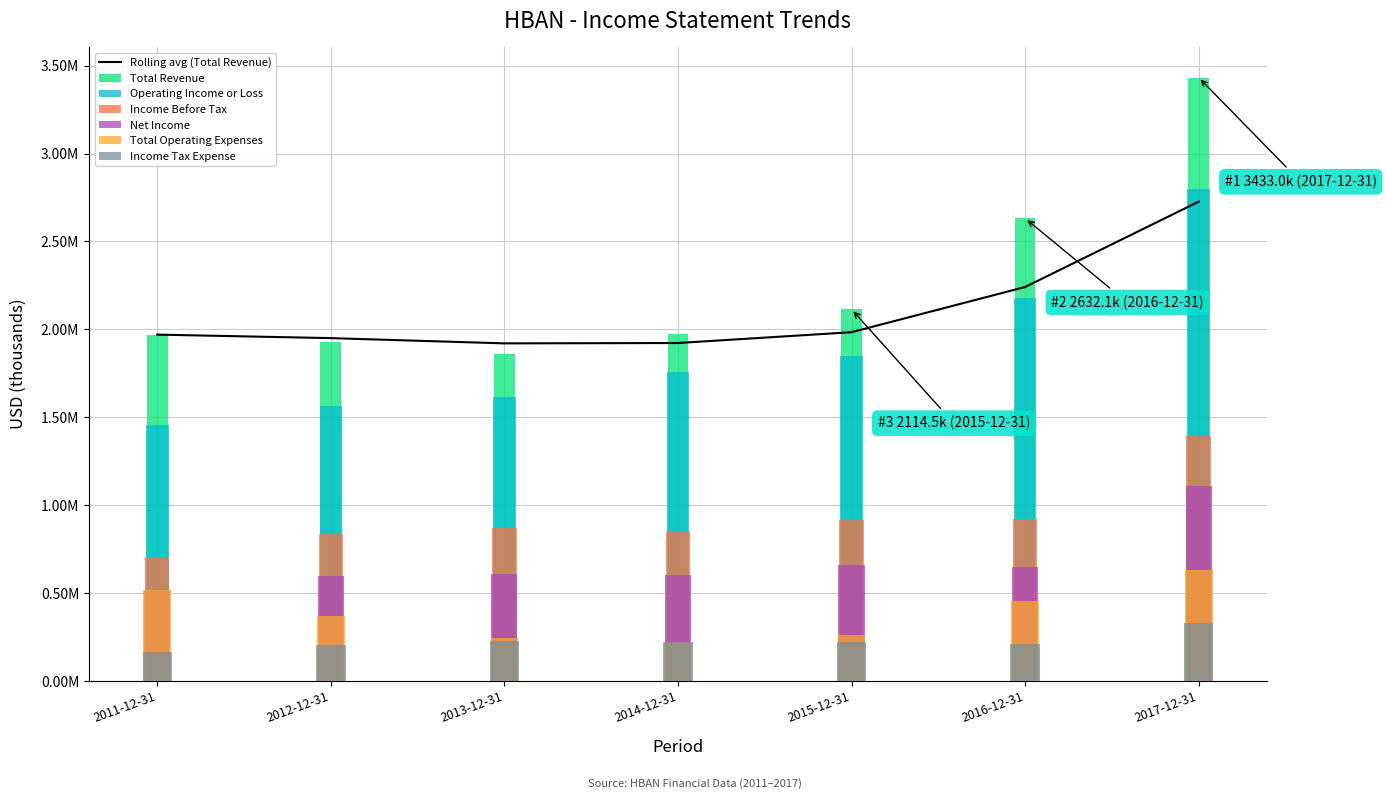

At how many categories does at least one series exceed 2214713?

2